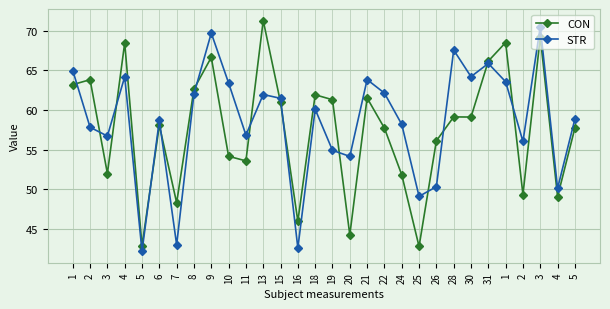

The value of CON at 31 is 66.2. True or false?

True